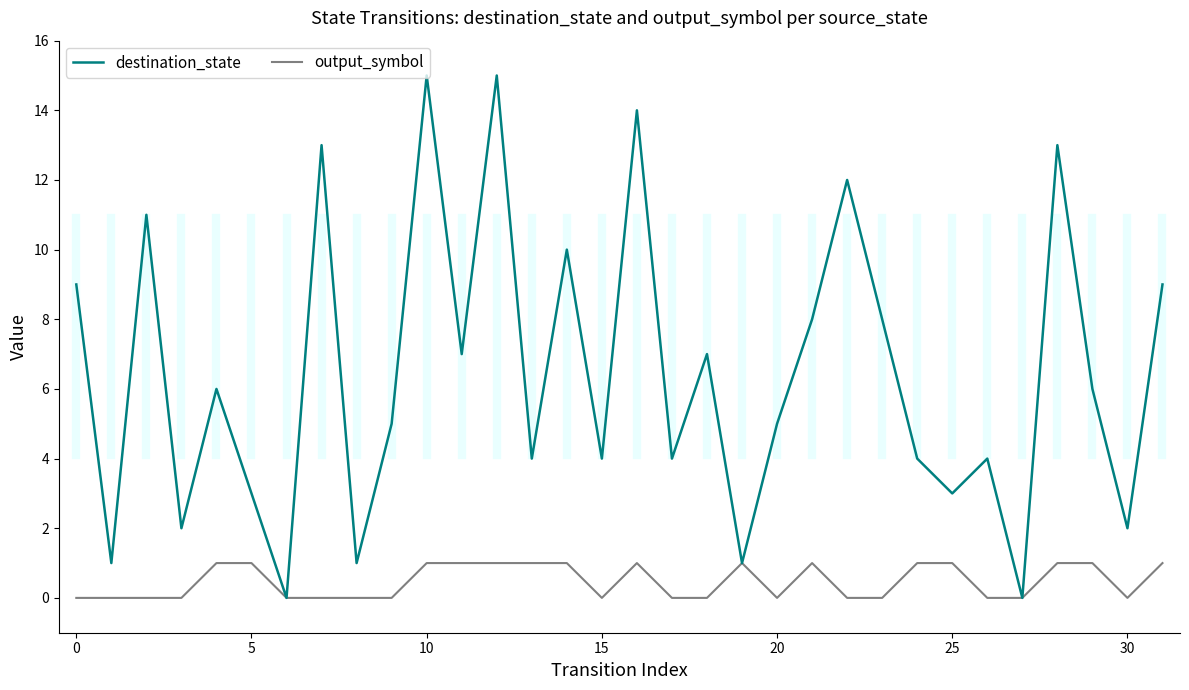

What is the maximum value shown in the chart?

15